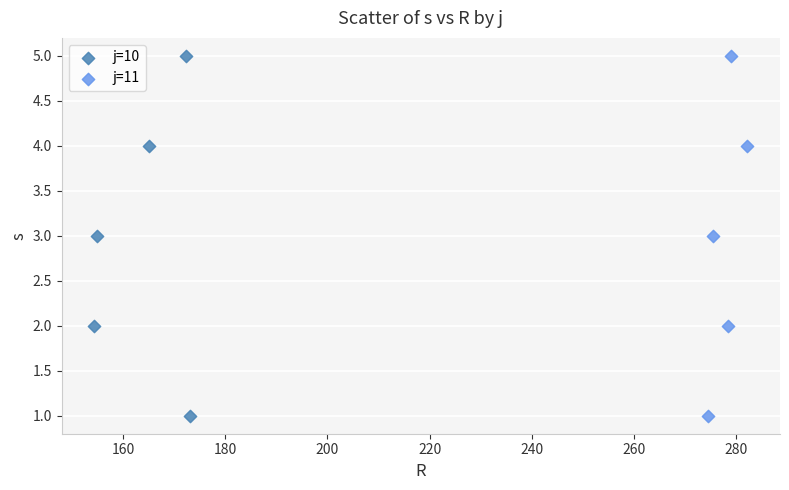

What are all the series names shown in the legend?

j=10, j=11